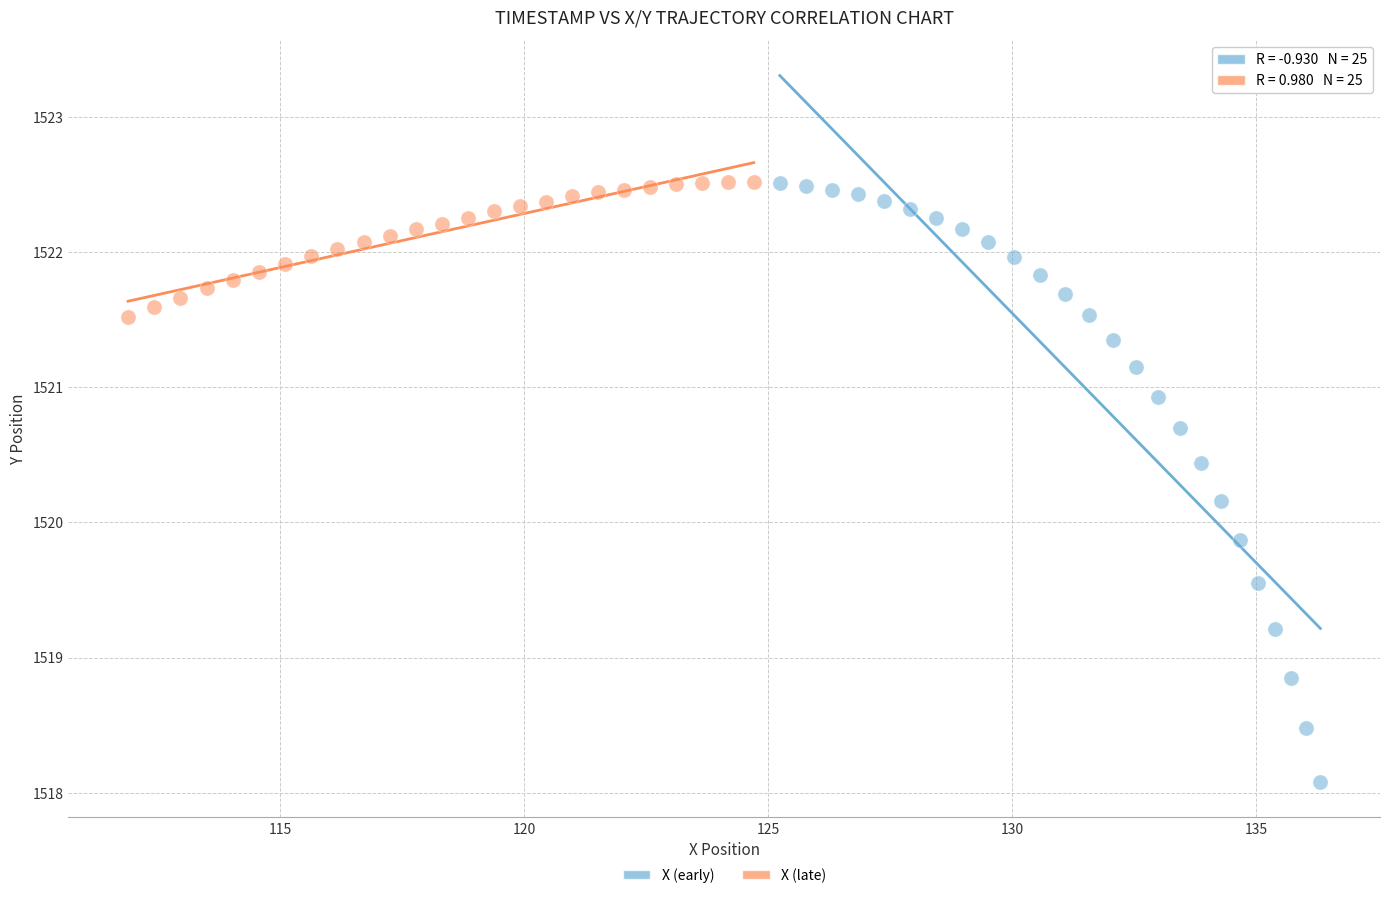

Which series reaches the minimum Y coordinate?

X (early)